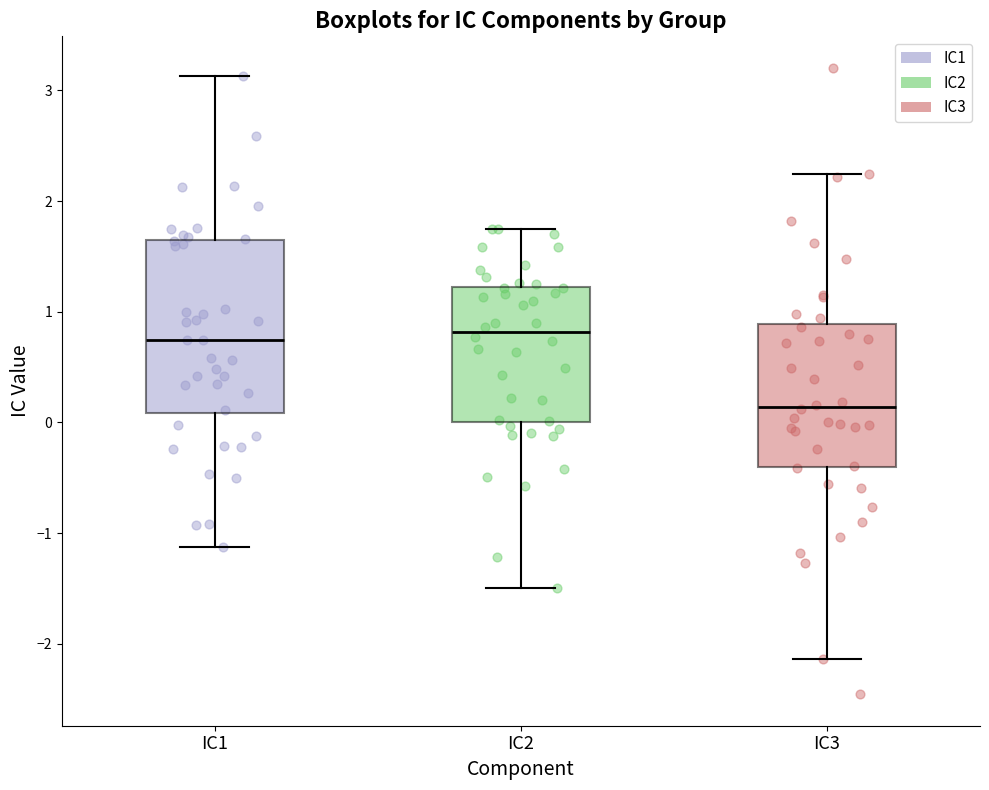

Reading left to right, transcribe this box plot: for each box, give where its median line is, the range the box spans, and where its two whiskers end, as read against the y-axis. The values are not printed on the chart, so give them approximately, as read against the axis.

IC1: median 0.7, box 0.1 to 1.6, whiskers -1.1 to 3.1
IC2: median 0.8, box 0.0 to 1.2, whiskers -1.5 to 1.7
IC3: median 0.1, box -0.4 to 0.9, whiskers -2.1 to 2.2